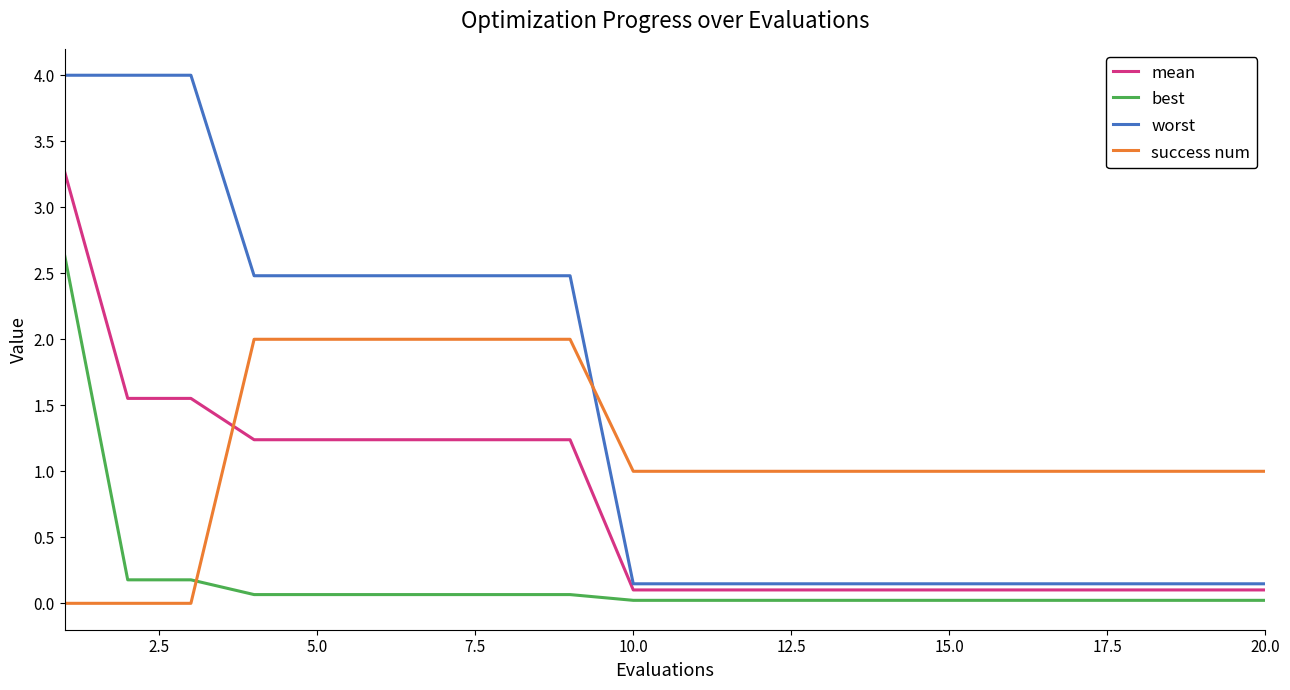

Which series has the widest spread of values?

worst